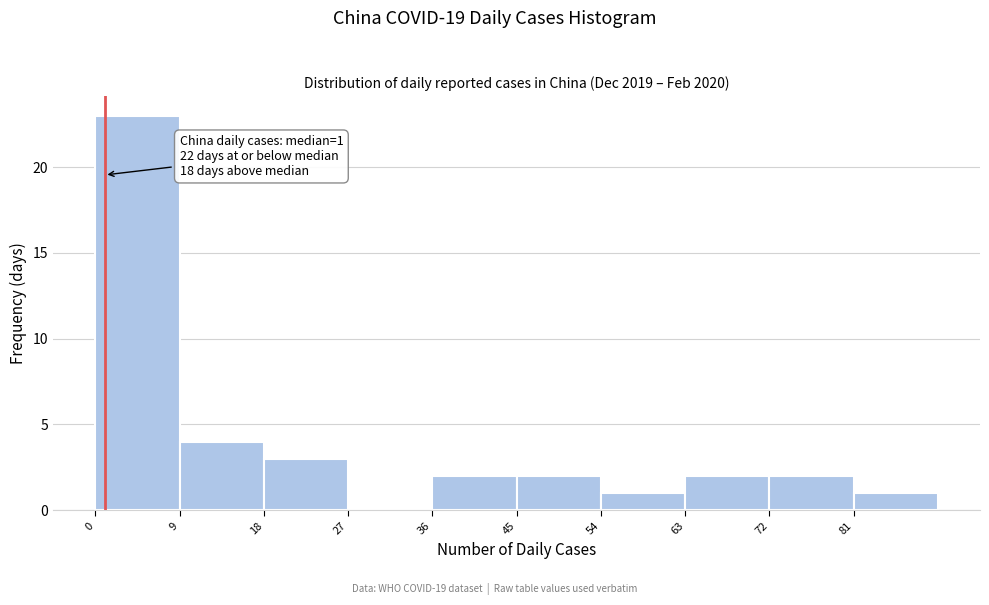

Which range on the x-axis has the tallest bar?

0 to 9